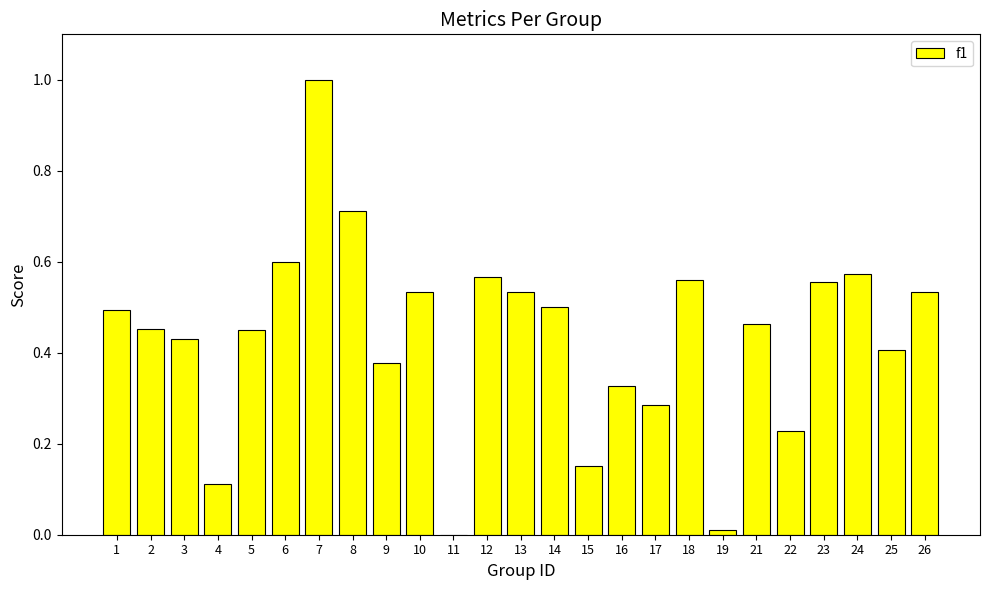

What is the sum of all values?

10.9